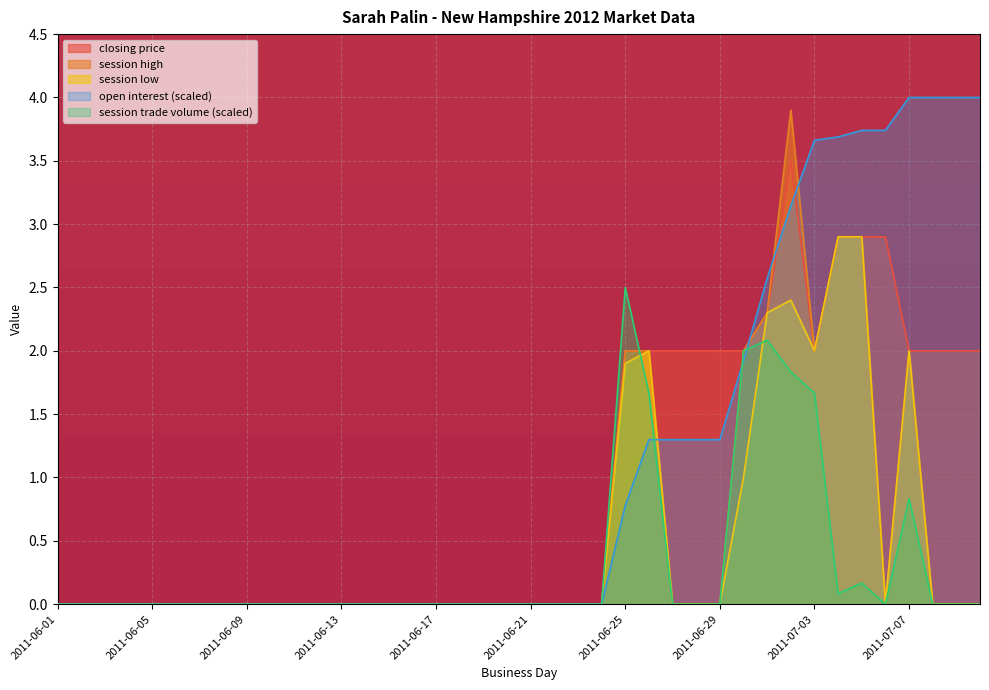

What position from the right is 2011-06-15?

26